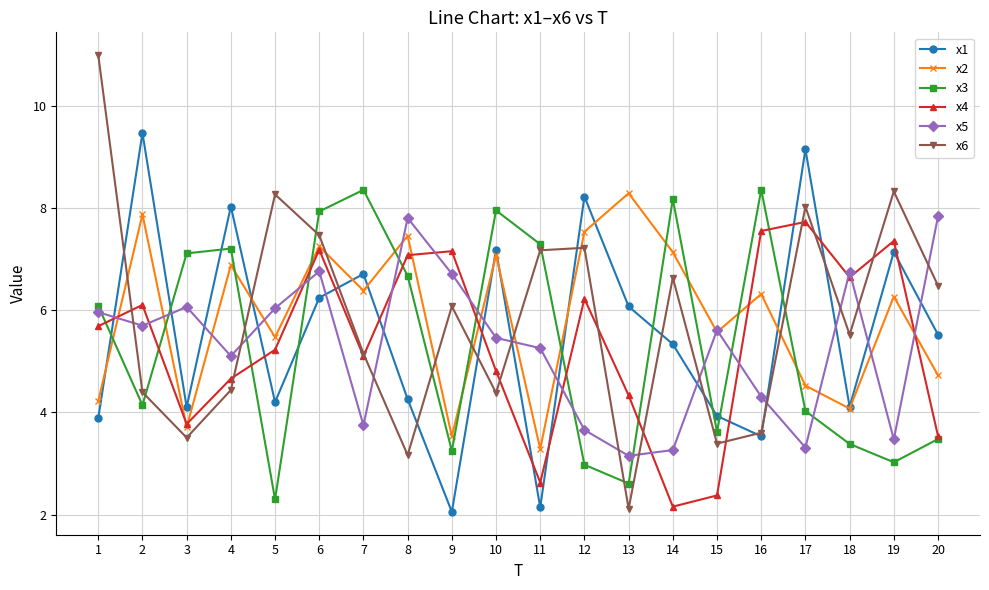

How many interior local peaks does the x3 series have?

5